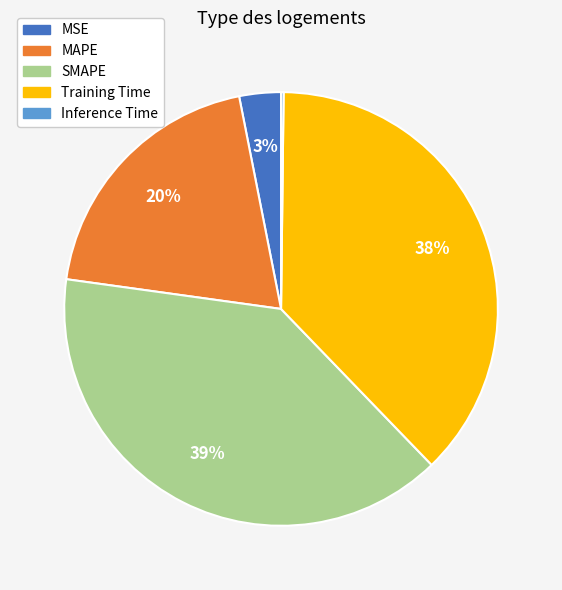

Which has a higher value, MSE or MAPE?

MAPE